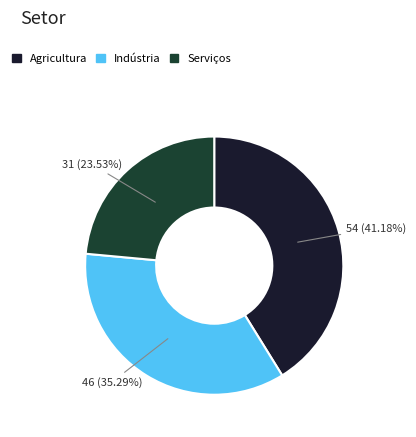

How many slices are in this pie chart?

3